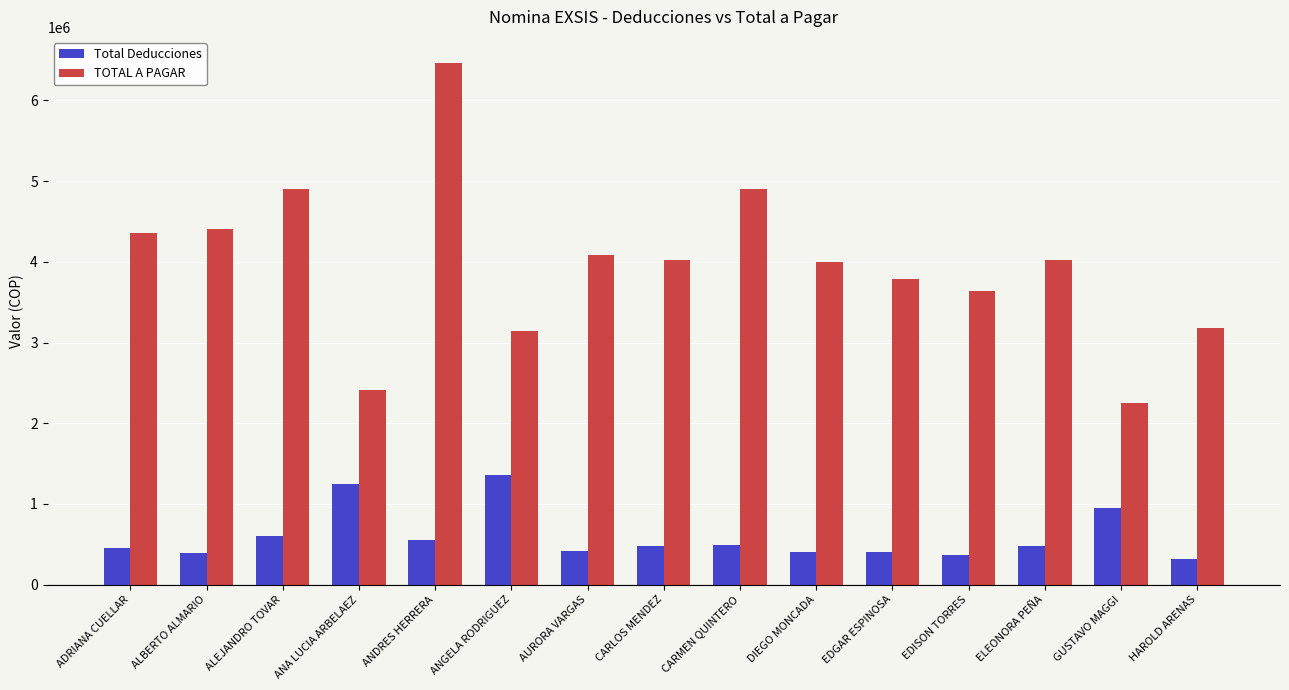

Rank the series by their maximum value, from lowest to highest.

Total Deducciones, TOTAL A PAGAR